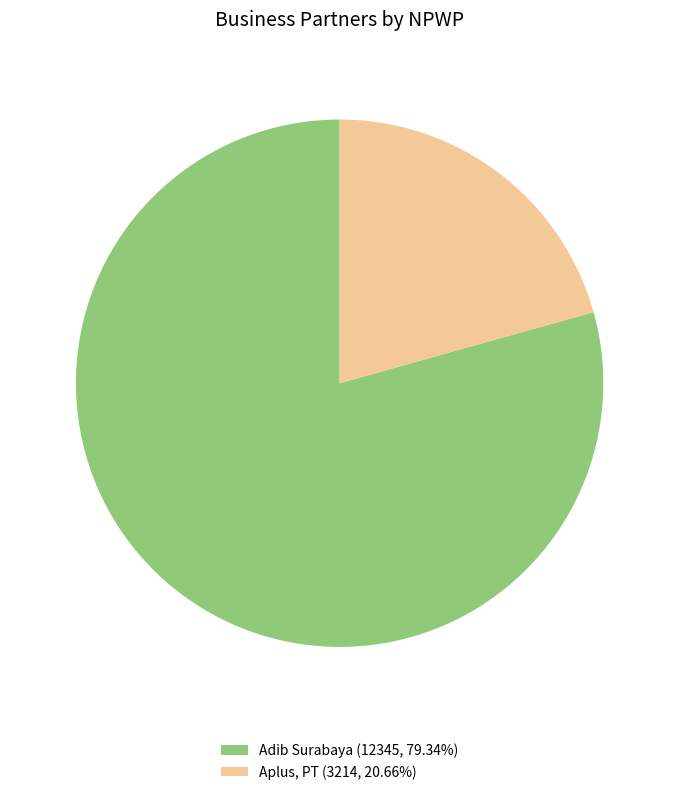

Which slice is the largest?

Adib Surabaya